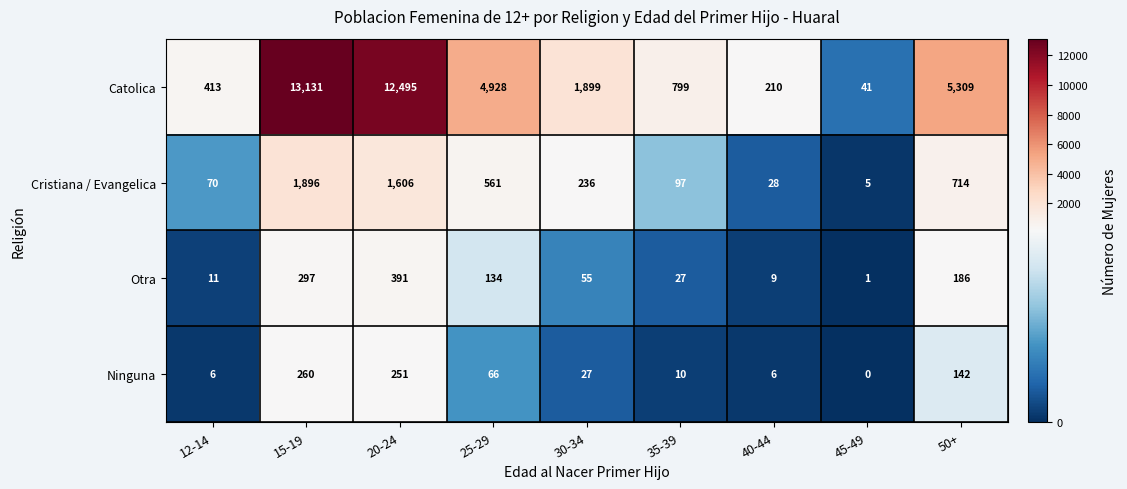

Rank the series by their maximum value, from lowest to highest.

Ninguna, Otra, Cristiana / Evangelica, Catolica